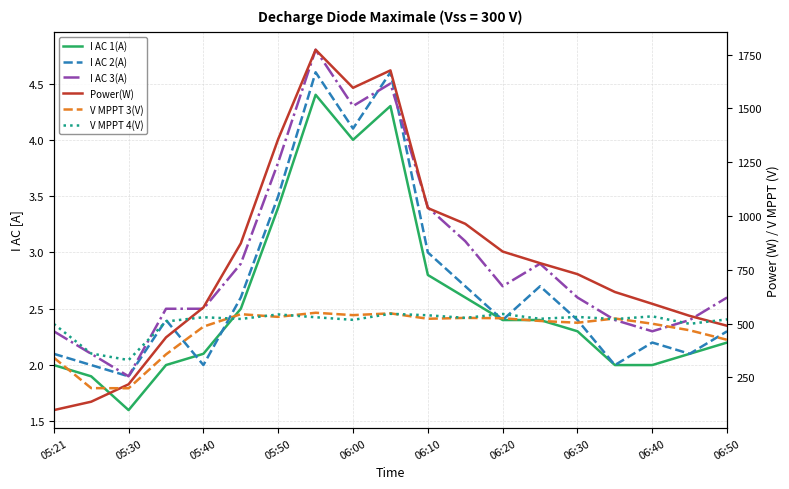

Which has a higher value, 15 or 06:00?

06:00